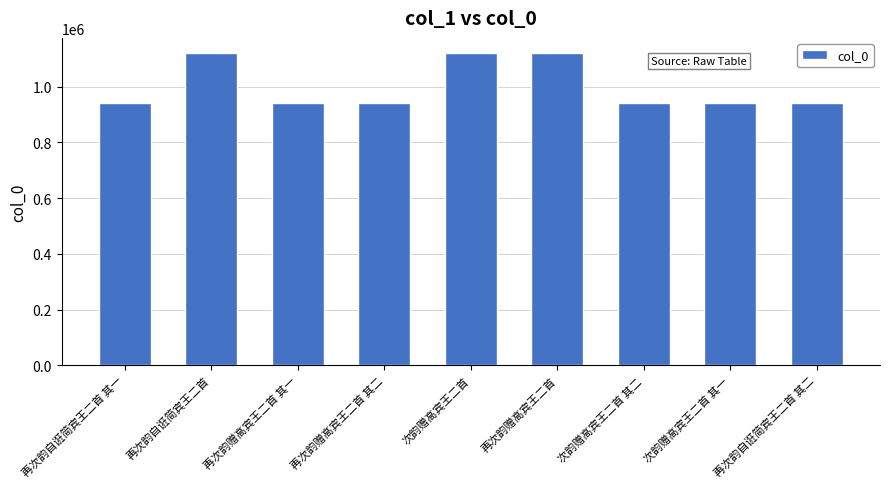

What is the ratio of the value at 次韵赠高宾王二首 其一 to the value at 再次韵赠高宾王二首 其一?

1.0